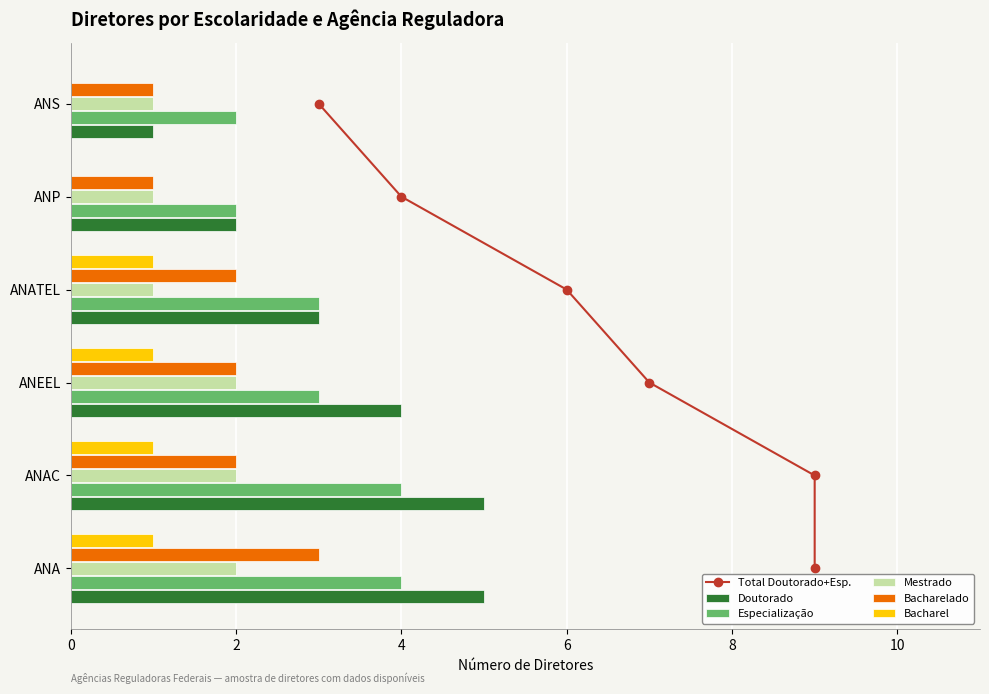

Which series has the widest spread of values?

Total Doutorado+Esp.